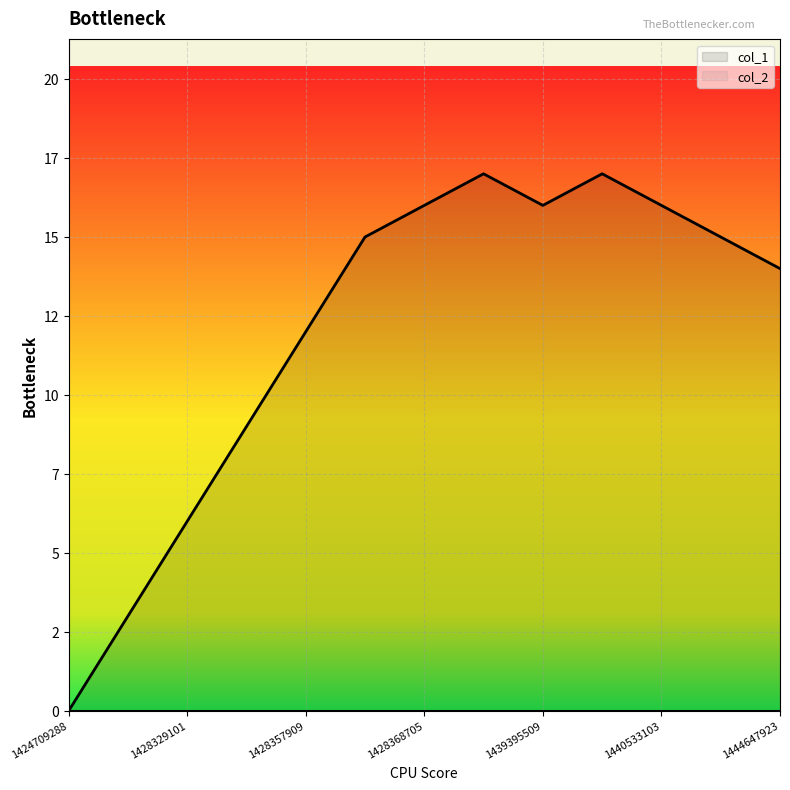

How many lines are shown in the chart?

1